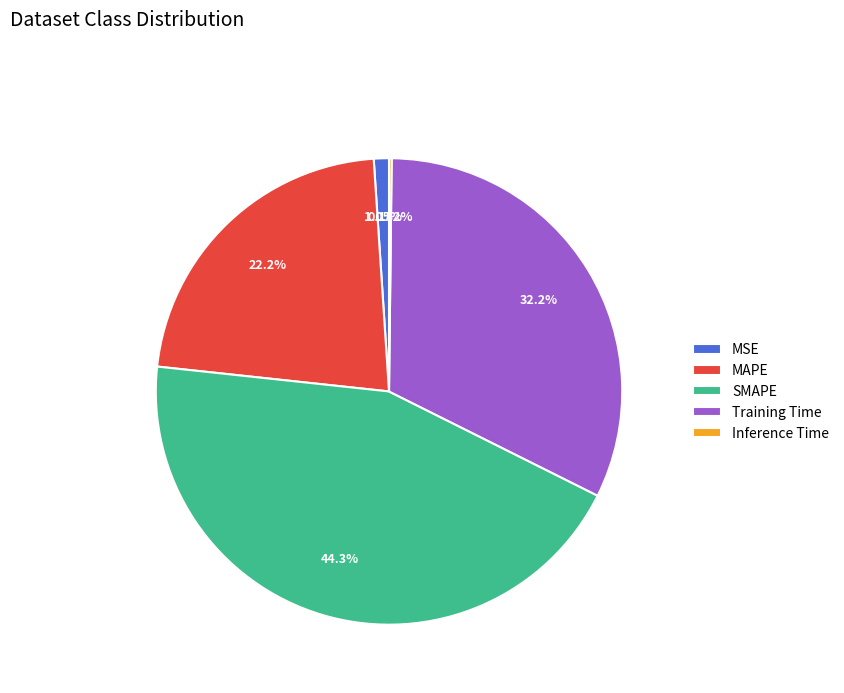

Is the sum of SMAPE and MSE greater than half?

No